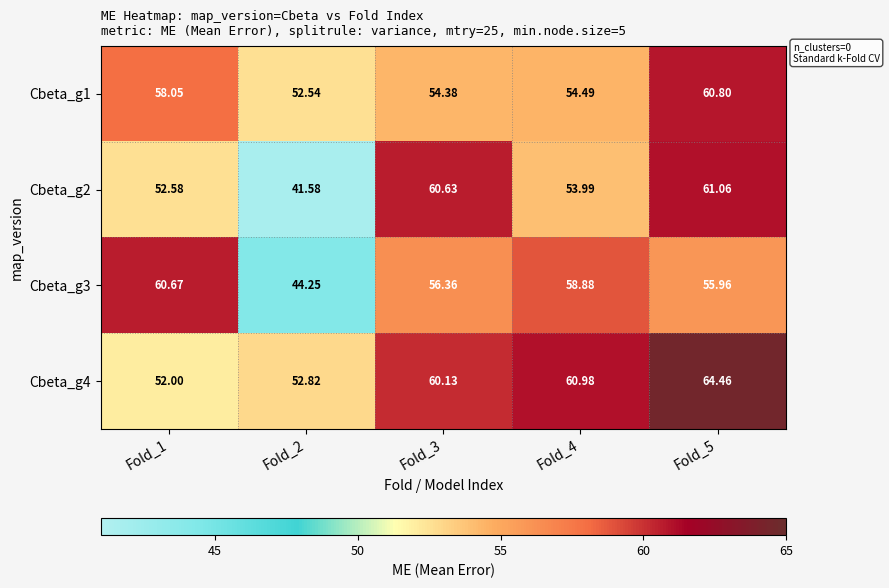

At Fold_3, list the series in order from largest to smallest.

Cbeta_g2, Cbeta_g4, Cbeta_g3, Cbeta_g1